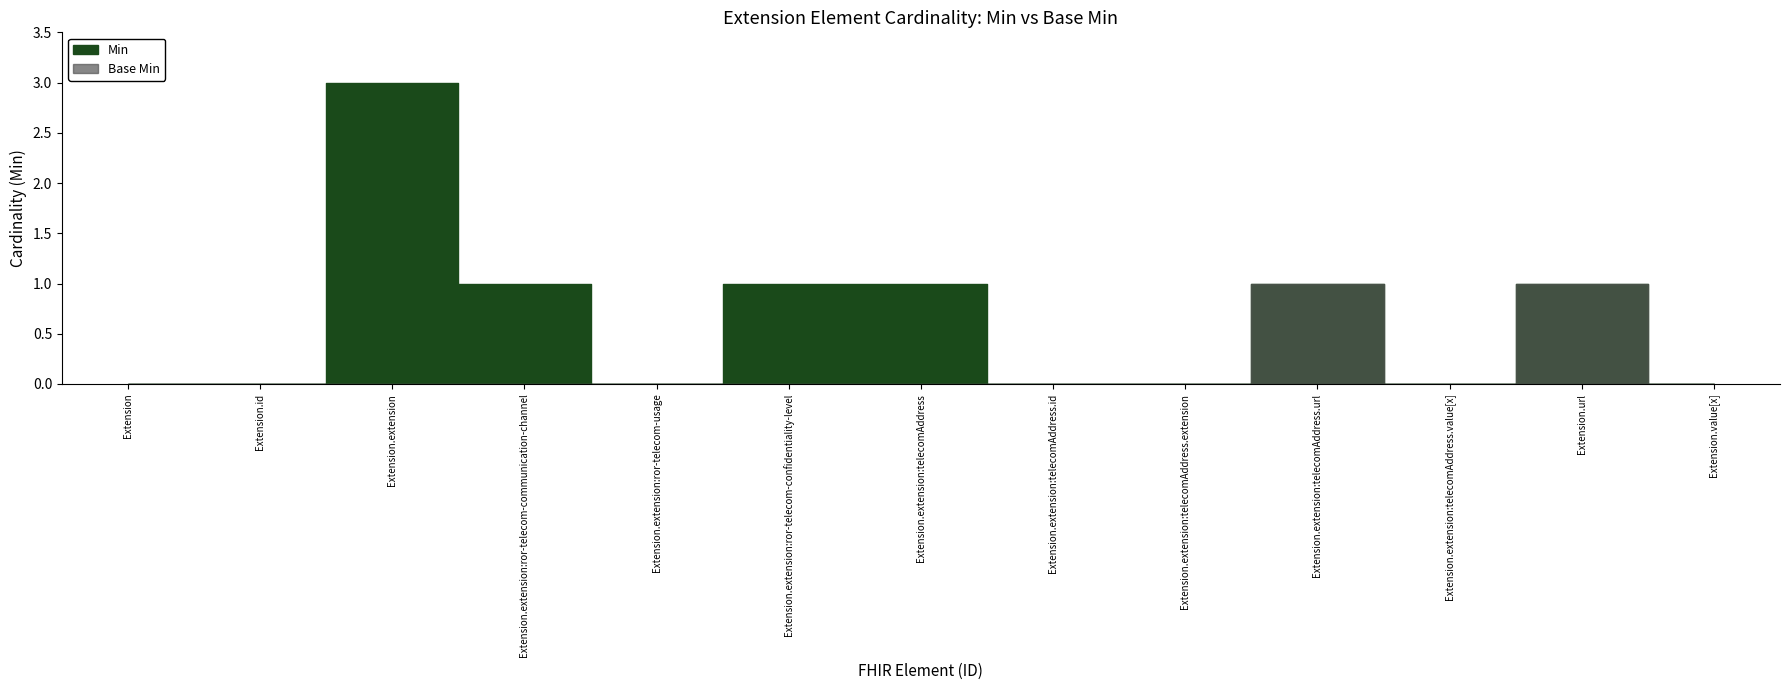

Reading left to right, list all the values displayed in this chart.

Min: Extension=0	Extension.id=0	Extension.extension=3	Extension.extension:ror-telecom-communication-channel=1	Extension.extension:ror-telecom-usage=0	Extension.extension:ror-telecom-confidentiality-level=1	Extension.extension:telecomAddress=1	Extension.extension:telecomAddress.id=0	Extension.extension:telecomAddress.extension=0	Extension.extension:telecomAddress.url=1	Extension.extension:telecomAddress.value[x]=0	Extension.url=1	Extension.value[x]=0
Base Min: Extension=0	Extension.id=0	Extension.extension=0	Extension.extension:ror-telecom-communication-channel=0	Extension.extension:ror-telecom-usage=0	Extension.extension:ror-telecom-confidentiality-level=0	Extension.extension:telecomAddress=0	Extension.extension:telecomAddress.id=0	Extension.extension:telecomAddress.extension=0	Extension.extension:telecomAddress.url=1	Extension.extension:telecomAddress.value[x]=0	Extension.url=1	Extension.value[x]=0